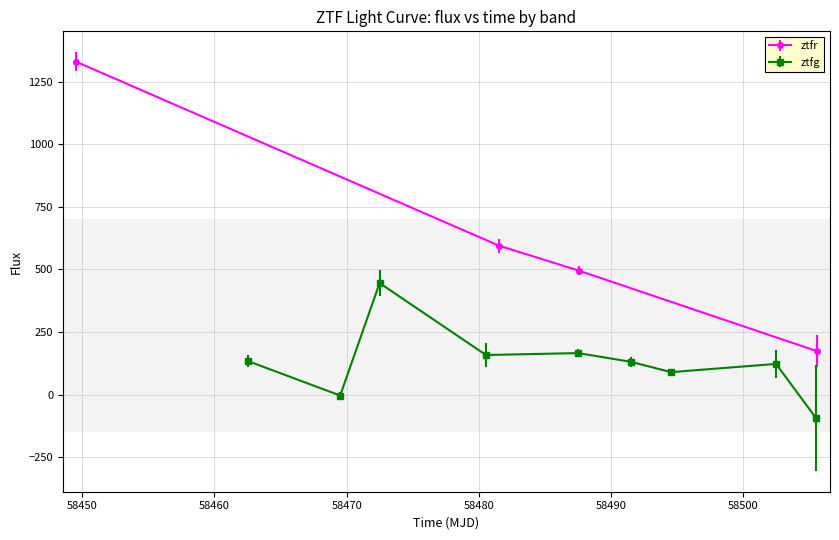

How many data points are less than 594?

2